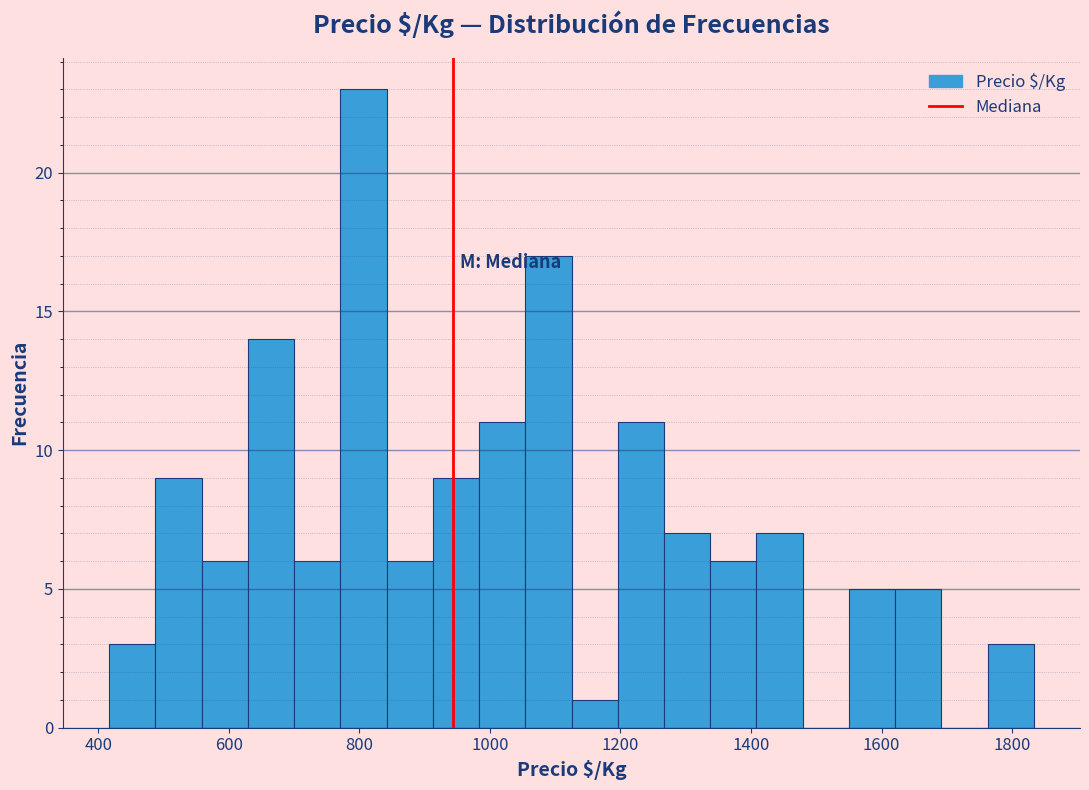

Around what value on the x-axis is the tallest bar? Give the approximate position of its centre, as read against the axis.

800